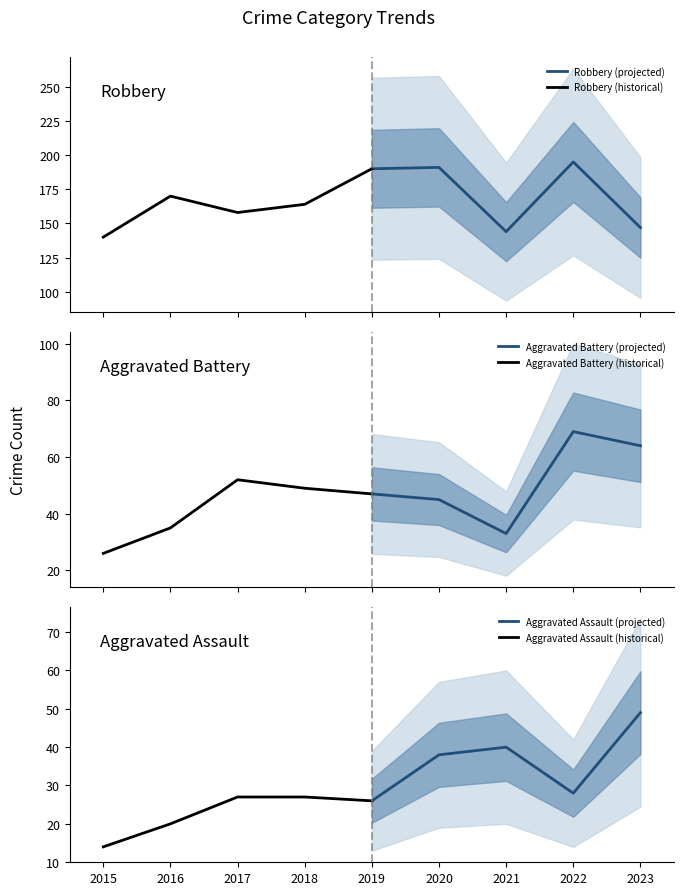

True or false: Robbery (projected) and Aggravated Assault (projected) intersect in this chart.

False